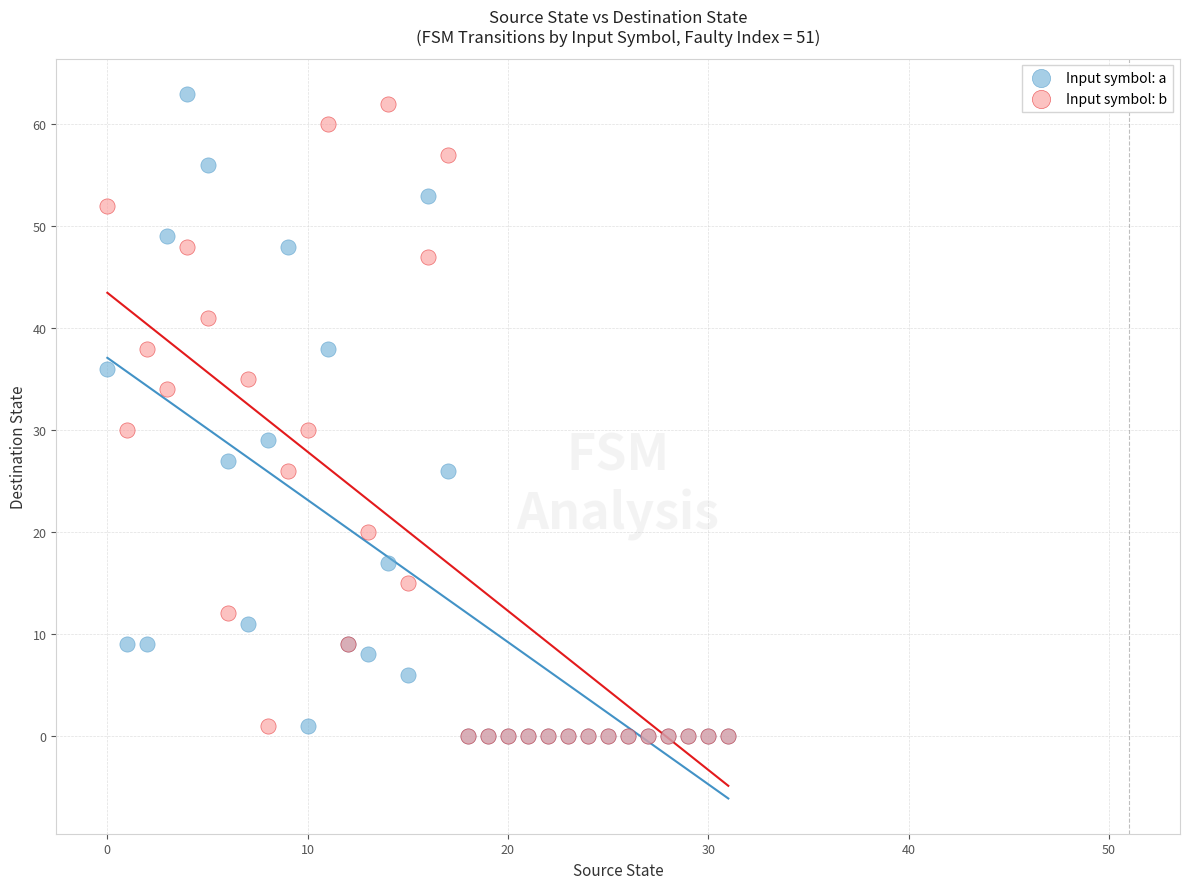

What are all the series names shown in the legend?

Input symbol: a, Input symbol: b